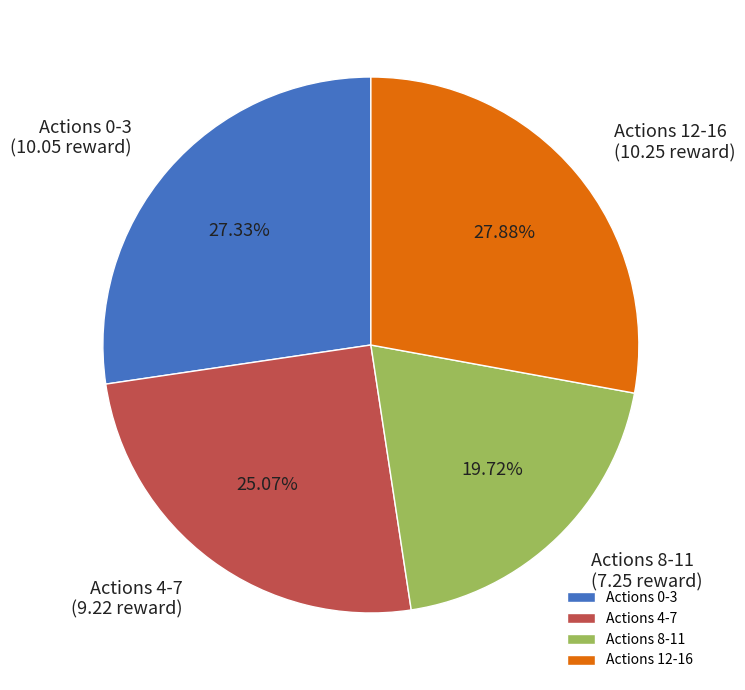

Combined, do Actions 8-11 and Actions 0-3 account for over 50%?

No